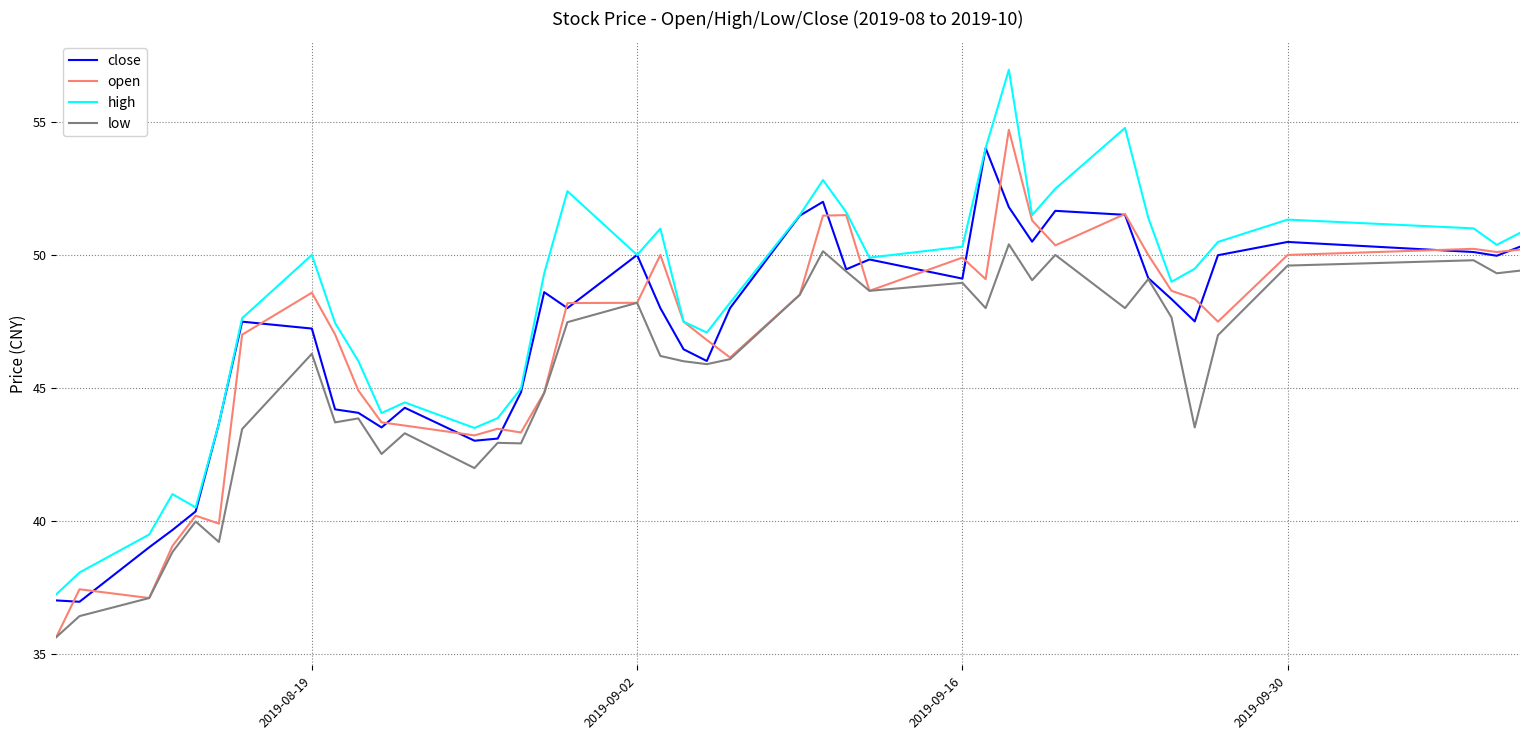

True or false: high and low cross at least once.

False